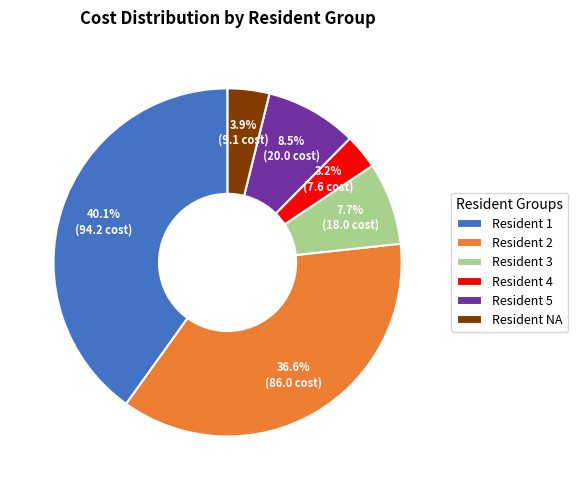

Is the sum of Resident 3 and Resident 1 greater than half?

No